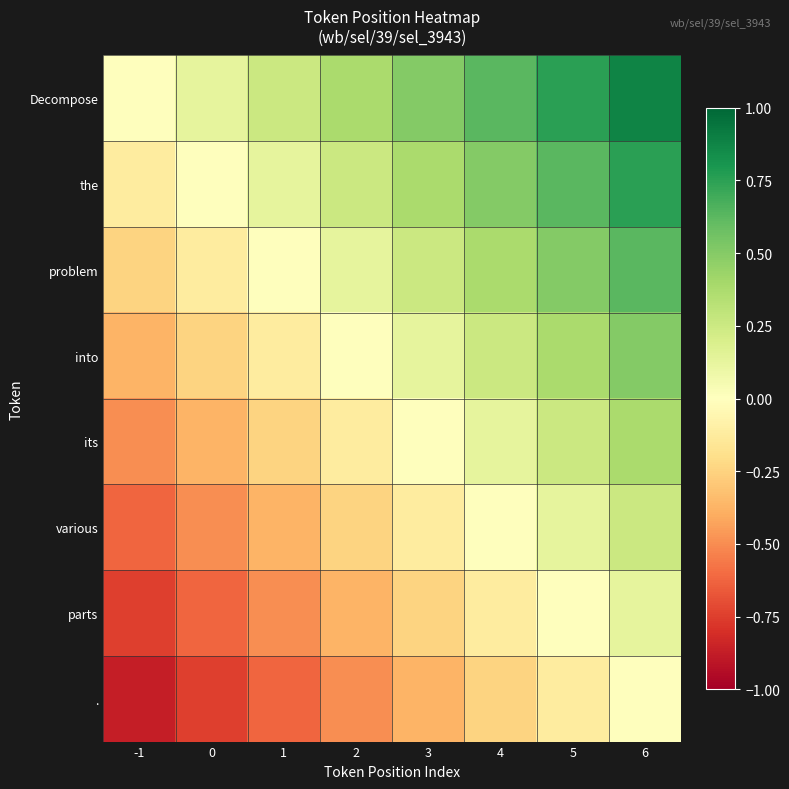

Reading left to right, extract all data points from this chart.

Decompose: -1=0.0	0=0.1	1=0.2	2=0.4	3=0.5	4=0.6	5=0.8	6=0.9
the: -1=-0.1	0=0.0	1=0.1	2=0.2	3=0.4	4=0.5	5=0.6	6=0.8
problem: -1=-0.2	0=-0.1	1=0.0	2=0.1	3=0.2	4=0.4	5=0.5	6=0.6
into: -1=-0.4	0=-0.2	1=-0.1	2=0.0	3=0.1	4=0.2	5=0.4	6=0.5
its: -1=-0.5	0=-0.4	1=-0.2	2=-0.1	3=0.0	4=0.1	5=0.2	6=0.4
various: -1=-0.6	0=-0.5	1=-0.4	2=-0.2	3=-0.1	4=0.0	5=0.1	6=0.2
parts: -1=-0.8	0=-0.6	1=-0.5	2=-0.4	3=-0.2	4=-0.1	5=0.0	6=0.1
.: -1=-0.9	0=-0.8	1=-0.6	2=-0.5	3=-0.4	4=-0.2	5=-0.1	6=0.0